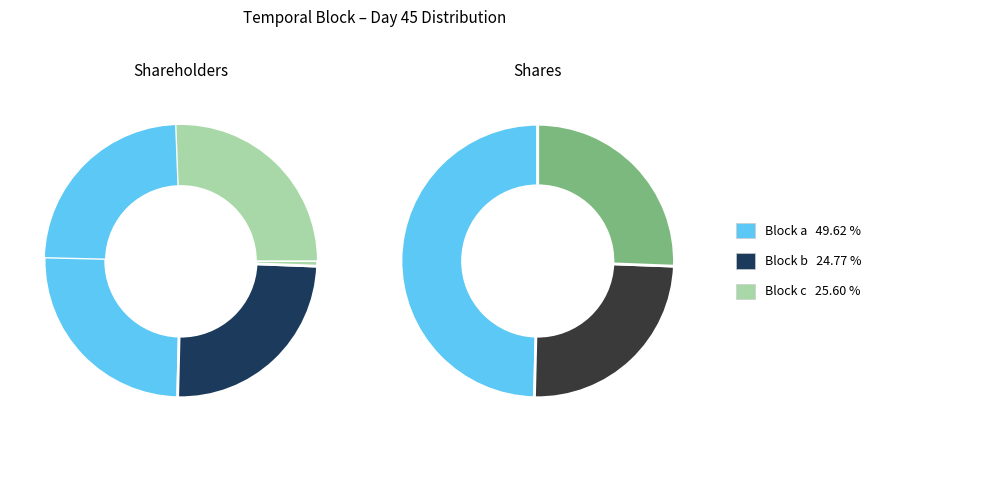

How many segments does this pie chart have?

3